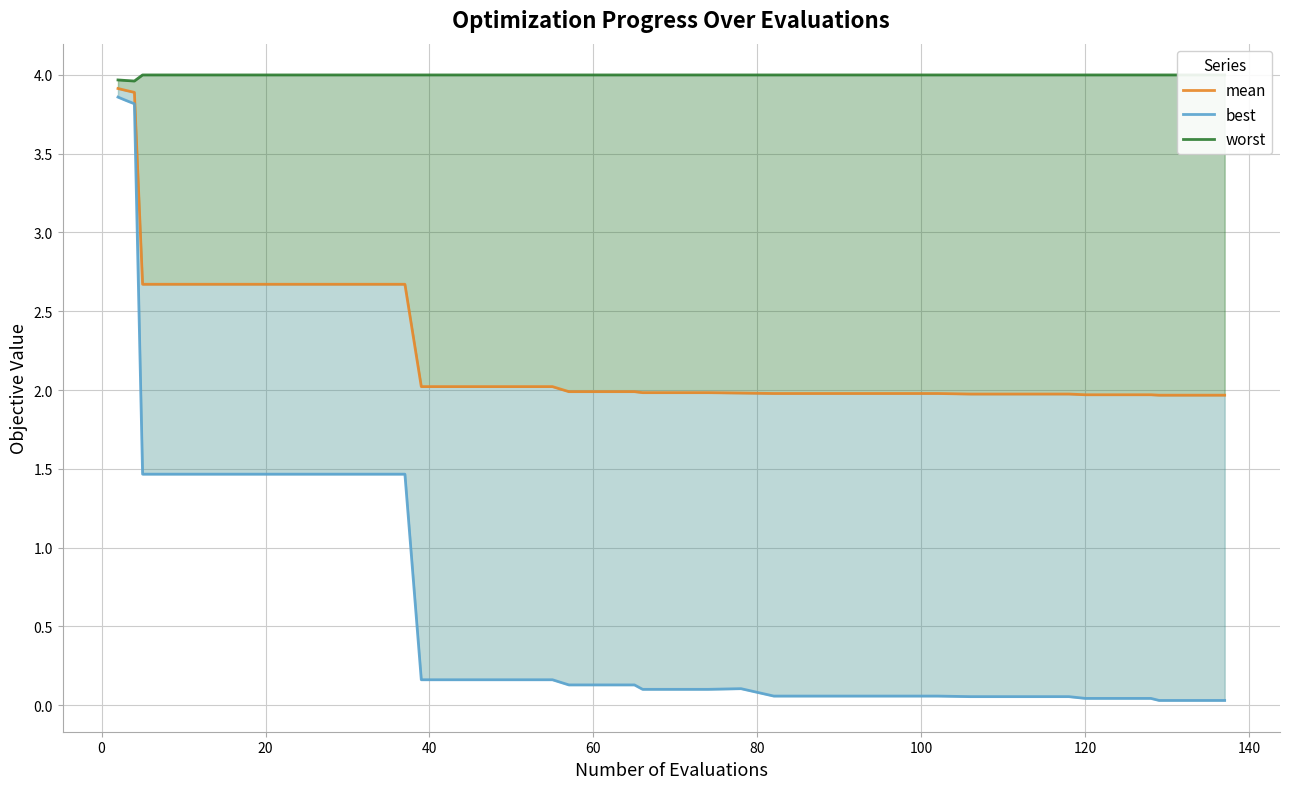

What is the maximum value shown in the chart?

4.0